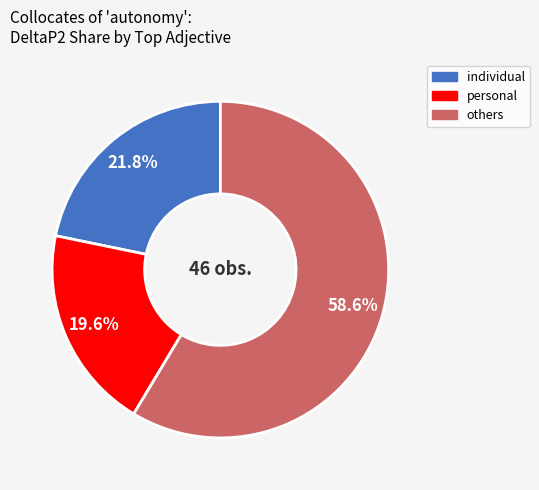

Is there a majority slice in this chart?

Yes